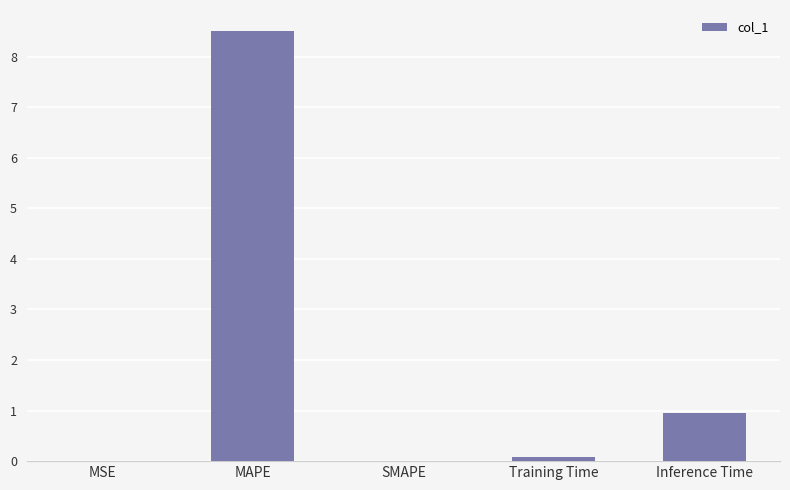

What is the change in value from MSE to Inference Time?

+1.0